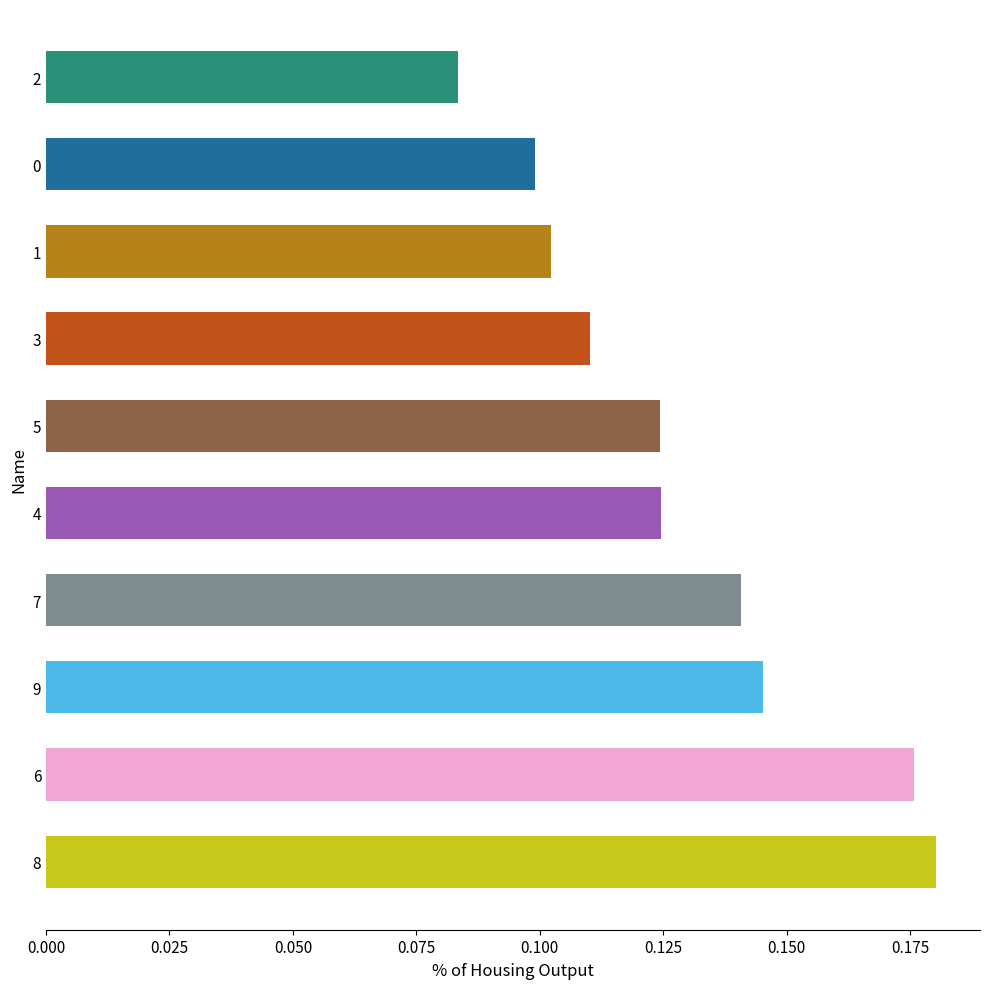

Between 3 and 0, which is larger?

3